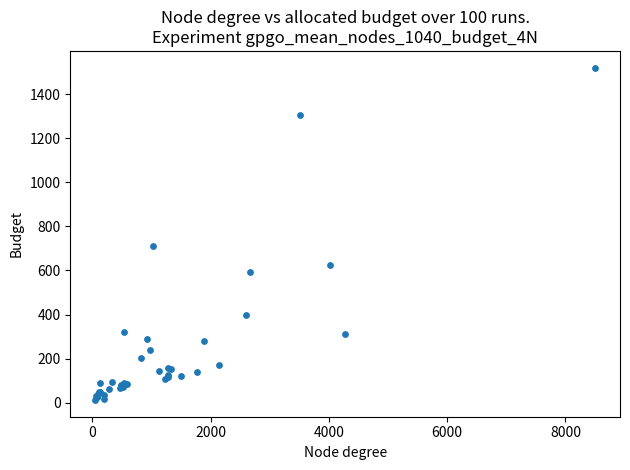

What Y value in the scatter plot is closest to 766?

712.6